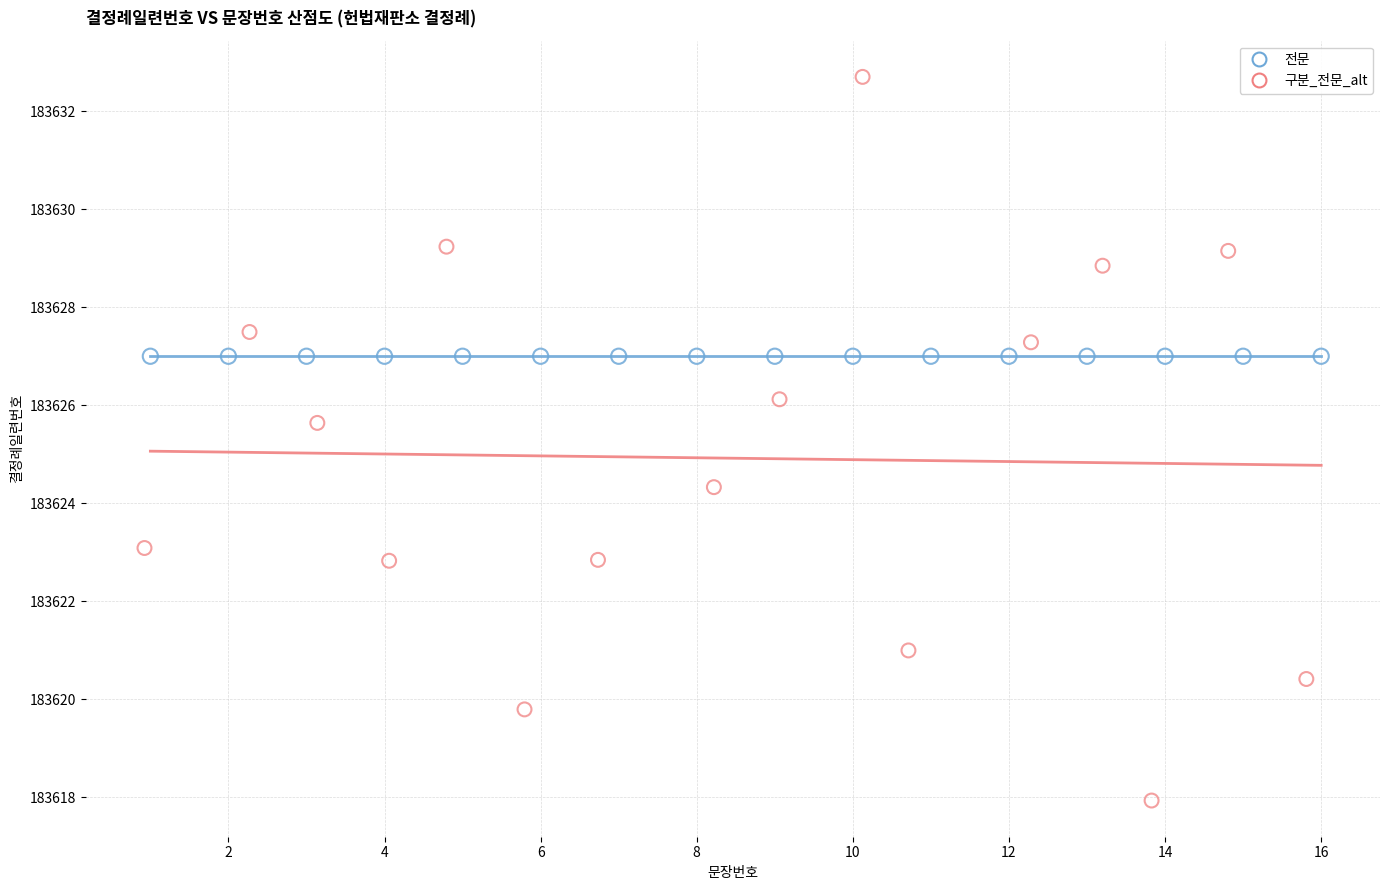

Which series contains the highest Y value?

구분_전문_alt